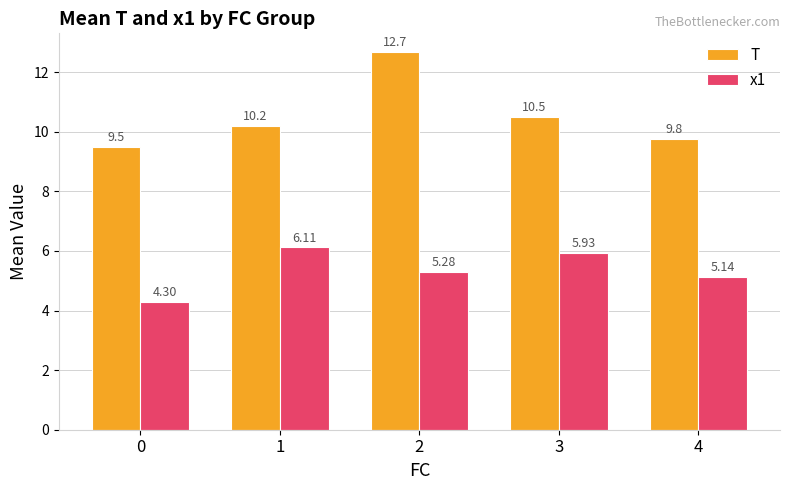

Is the value of x1 at 0 greater than the value of T at 3?

No